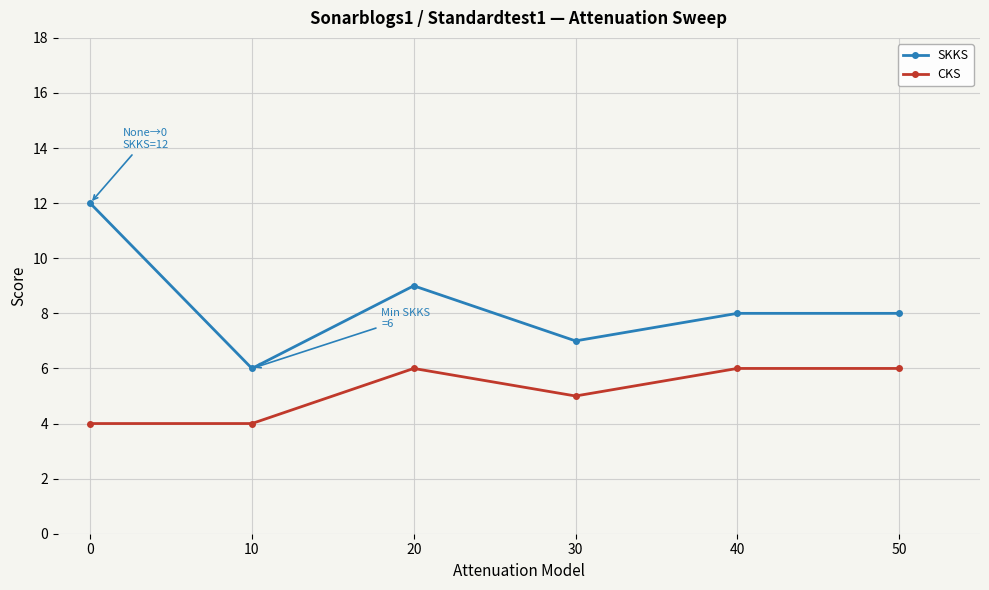

True or false: CKS and SKKS cross at least once.

False